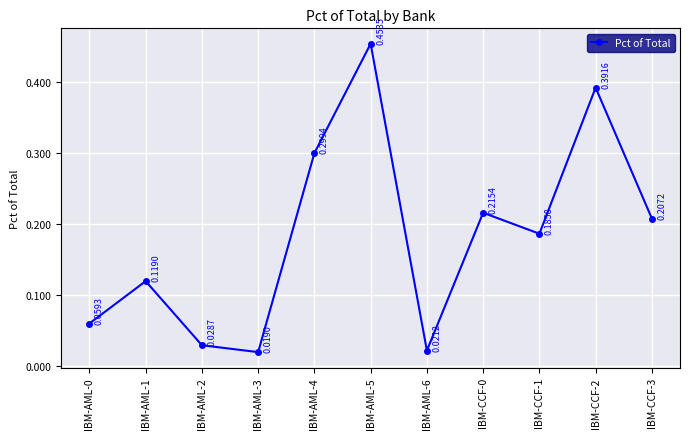

How many interior local peaks (higher than both neighbors) does the data have?

4